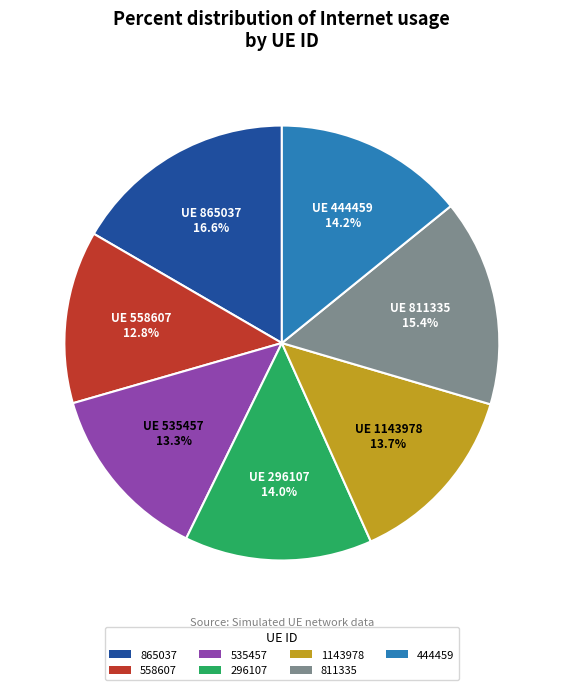

What percentage is NOT represented by 444459?

85.8%